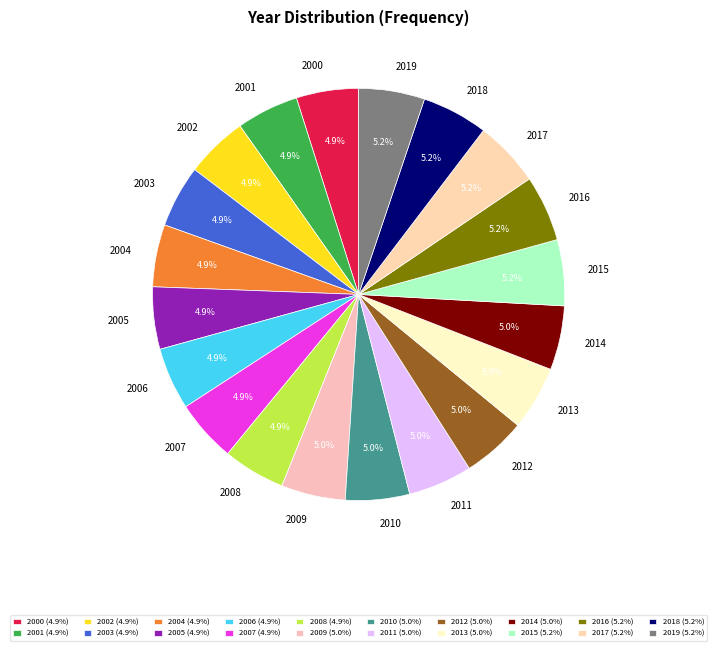

How much of the chart is everything except 2001?

95.1%